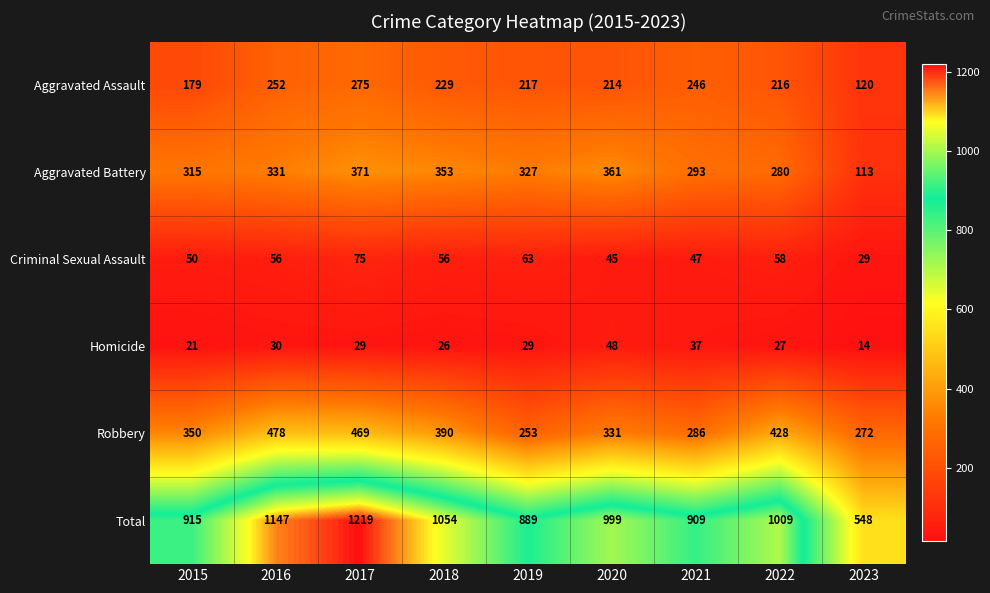

What is the sum of the Aggravated Battery values at 2018 and 2022?

633